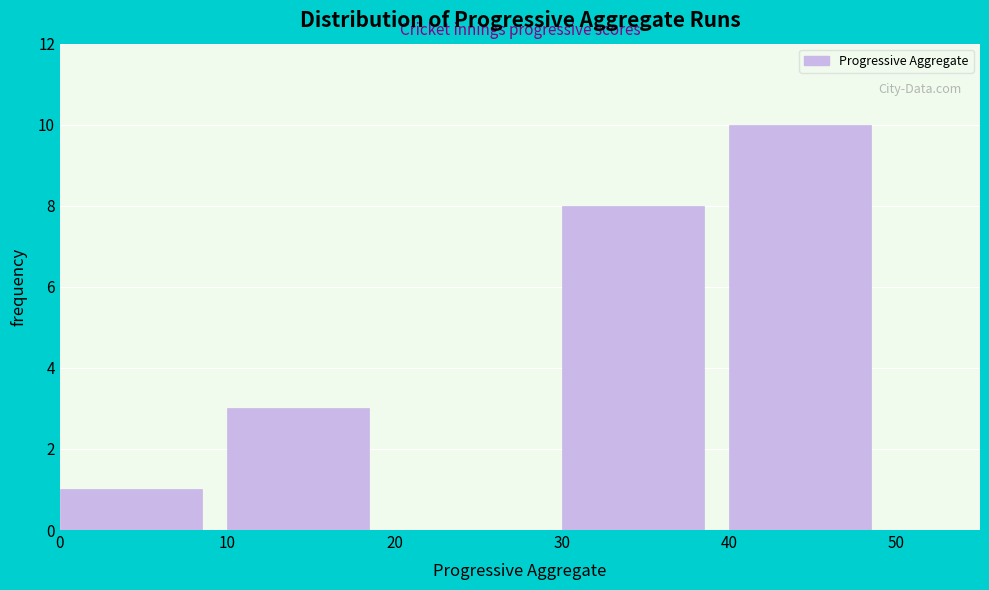

Reading left to right, list every bar in this chart as the range it spans on the x-axis followed by its height. The values are not printed on the chart, so give them approximately, as read against the axis.

0 to 10: 1
10 to 20: 3
20 to 30: 0
30 to 40: 8
40 to 50: 10